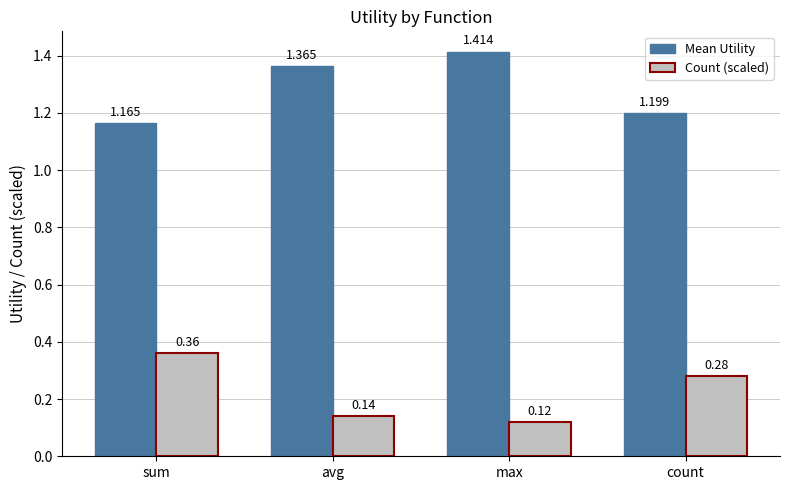

List the labels in order of Count (scaled) value, largest first.

sum, count, avg, max